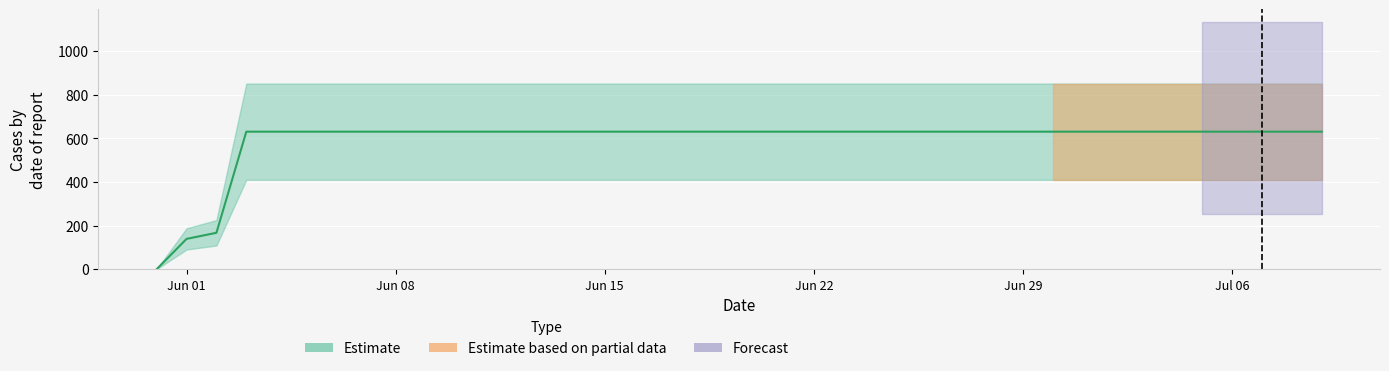

True or false: there are more than 1 points higher than both neighbors.

False